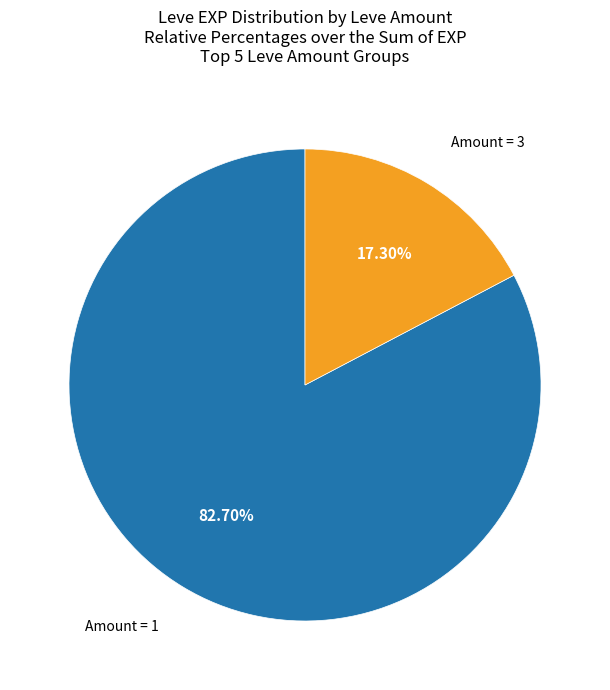

Is there a majority slice in this chart?

Yes